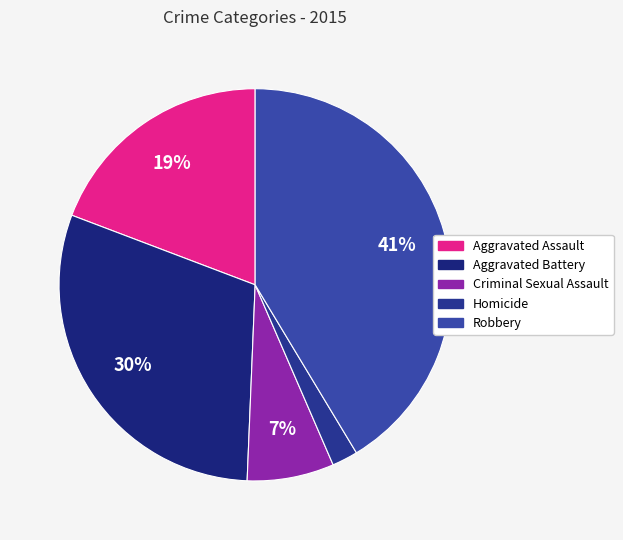

Does Robbery represent more than half of the total?

No